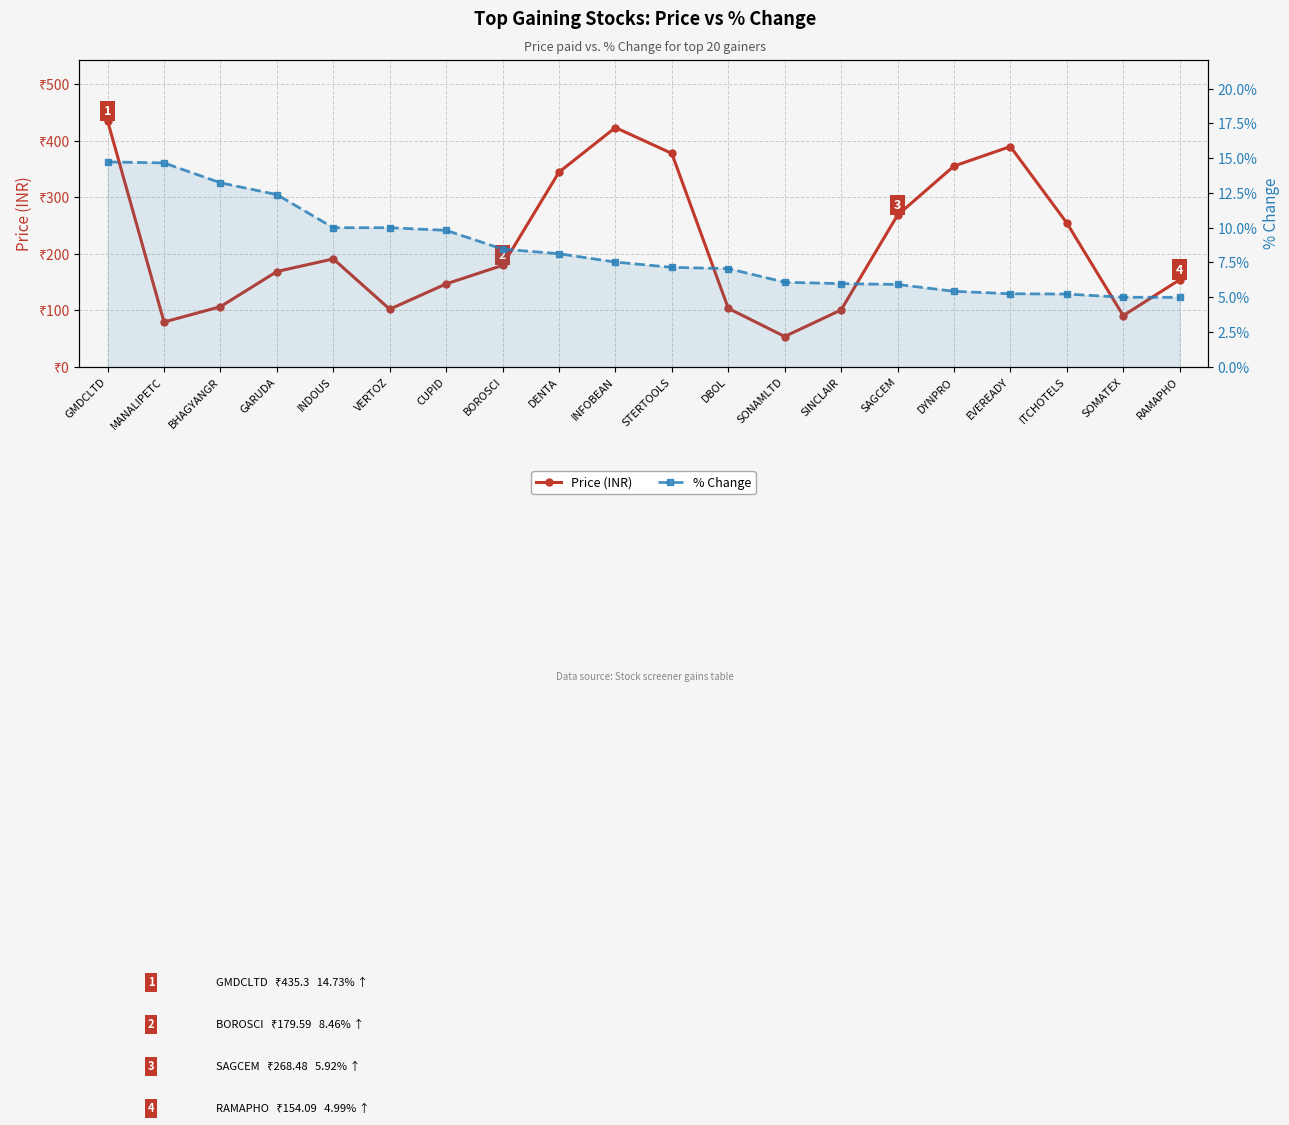

What is the sum of all Price (INR) values?

4326.0